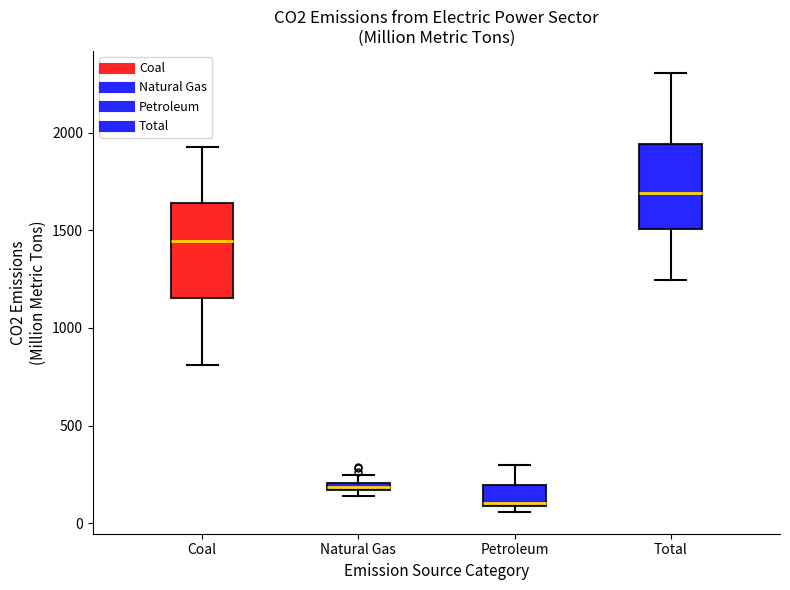

Comparing the boxes themselves (not the whiskers), which one is the tallest?

Coal